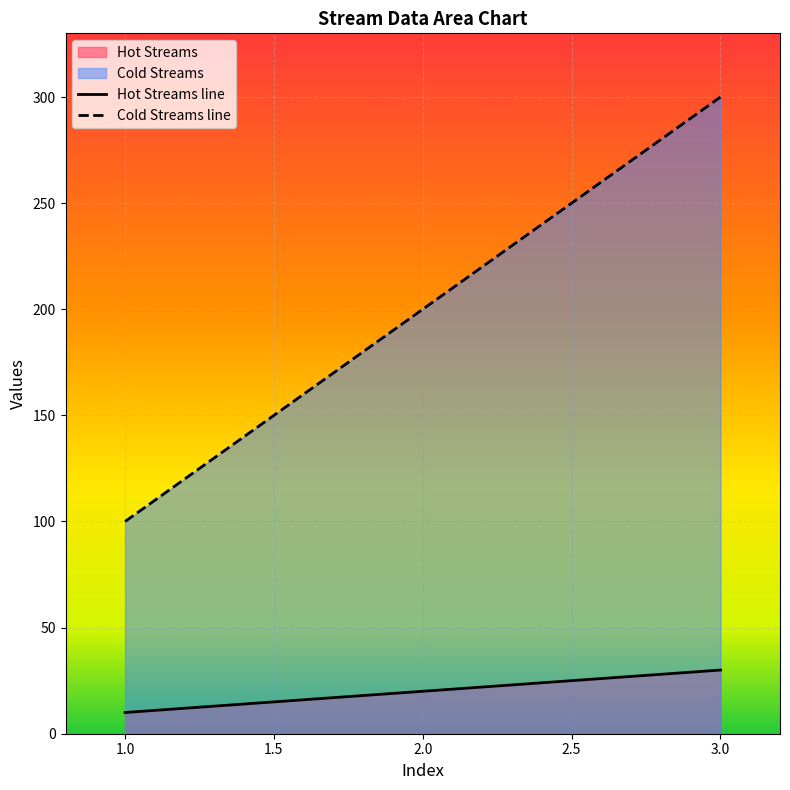

Reading left to right, list all the values displayed in this chart.

Hot Streams line: 10	20	30
Cold Streams line: 100	200	300